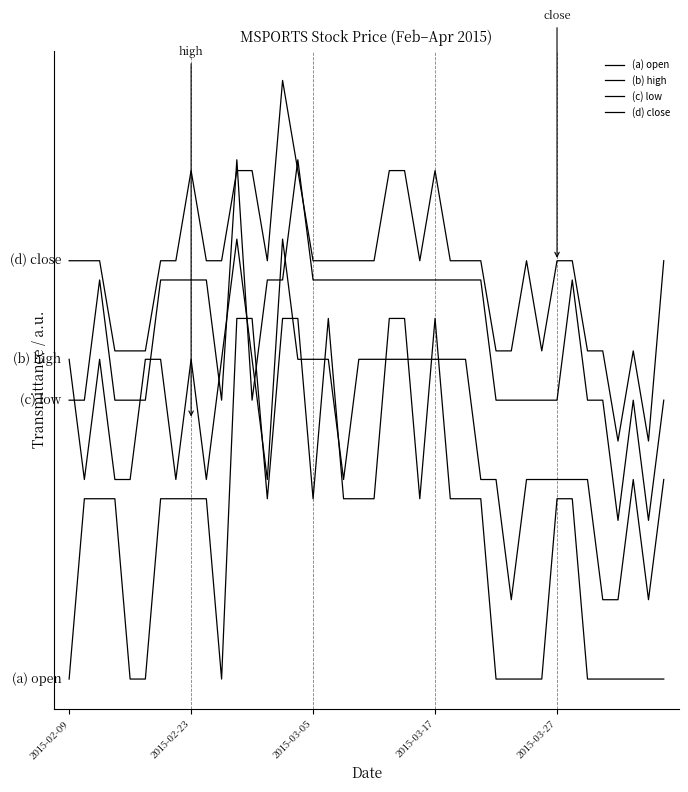

At which label does (d) close first exceed 1?

2015-02-09